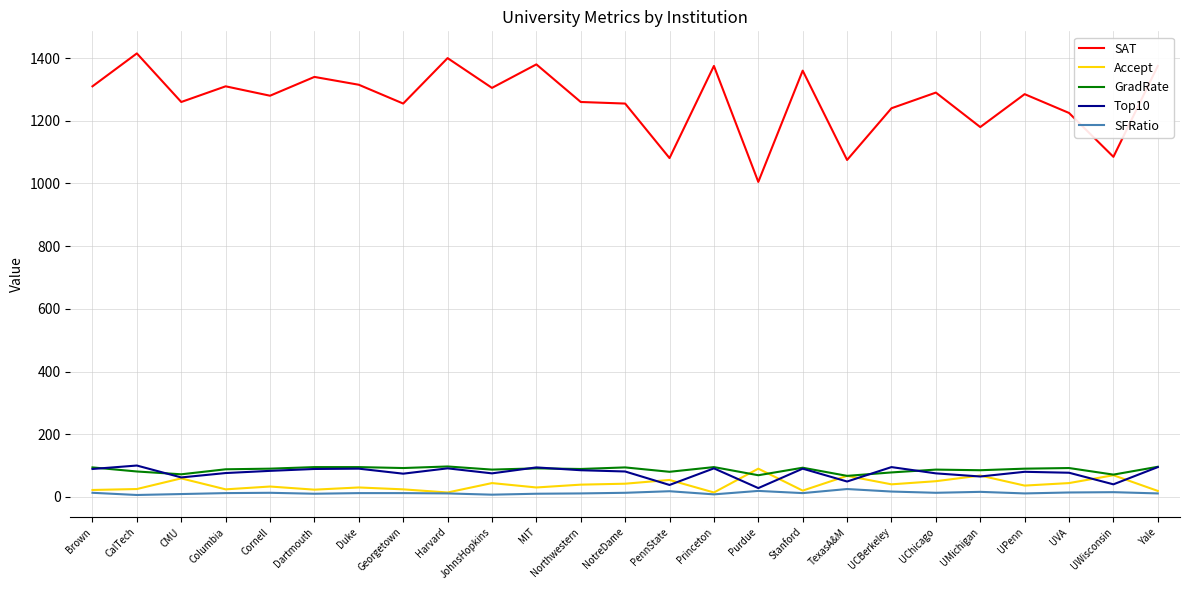

What is the sum of all GradRate values?

2168